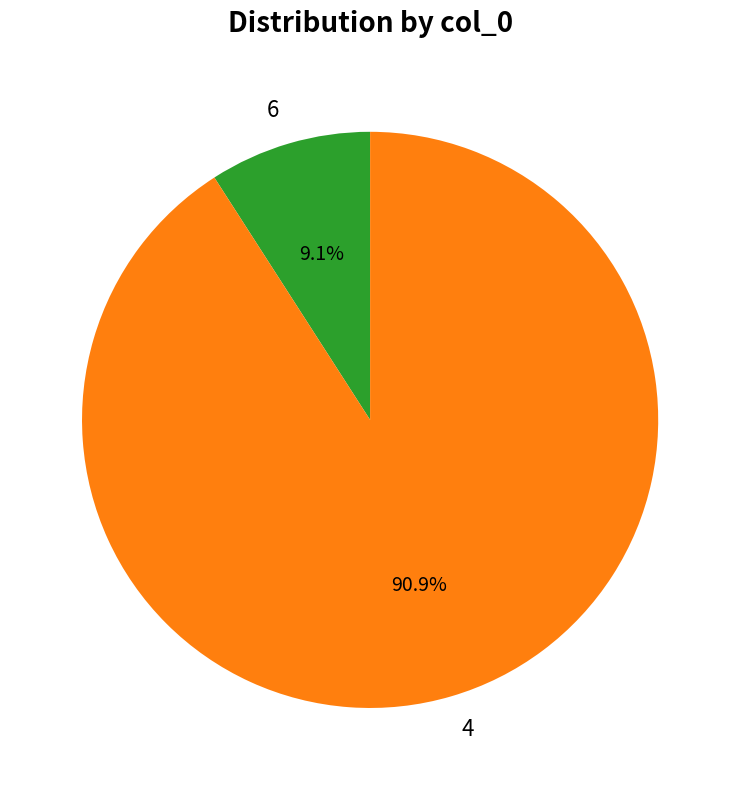

True or false: 4 accounts for 86% of the total.

False